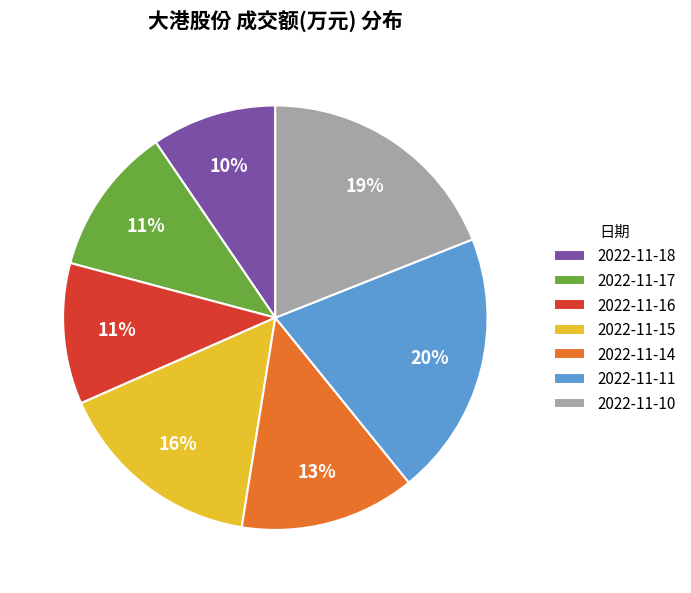

To the nearest percent, what is the average slice percentage?

14%